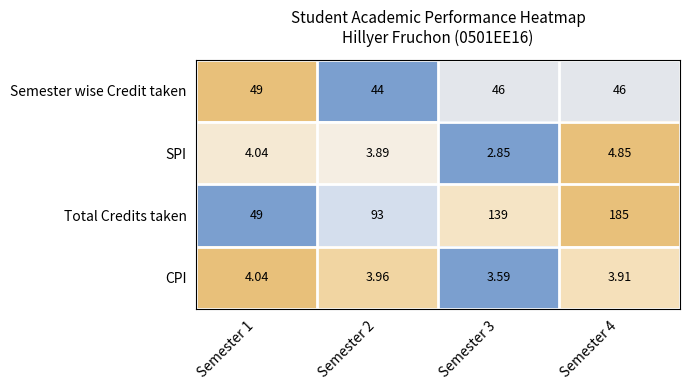

What is the spread (max minus min) of values at Semester 4?

181.1